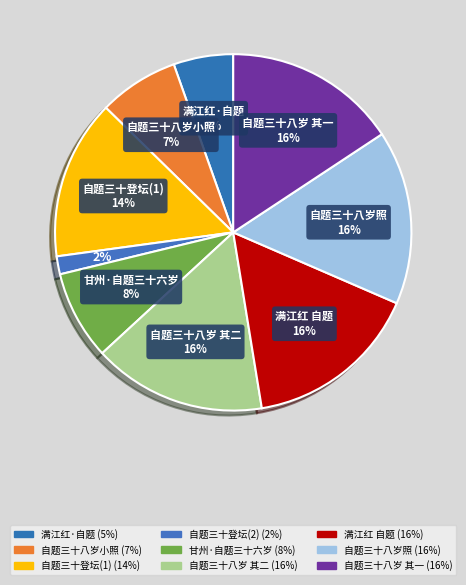

How many segments does this pie chart have?

9